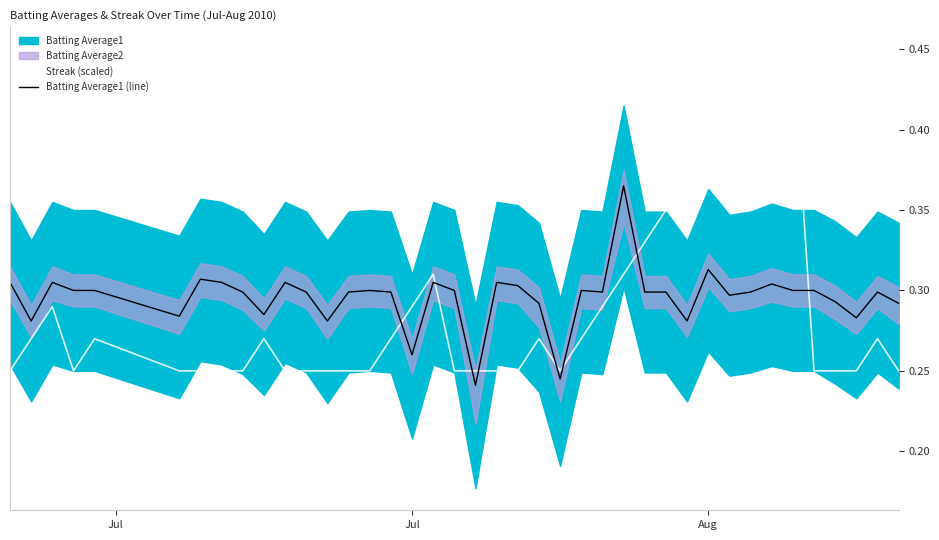

Which series ends up on top after the final intersection of Batting Average1 (line) and Streak (scaled)?

Batting Average1 (line)